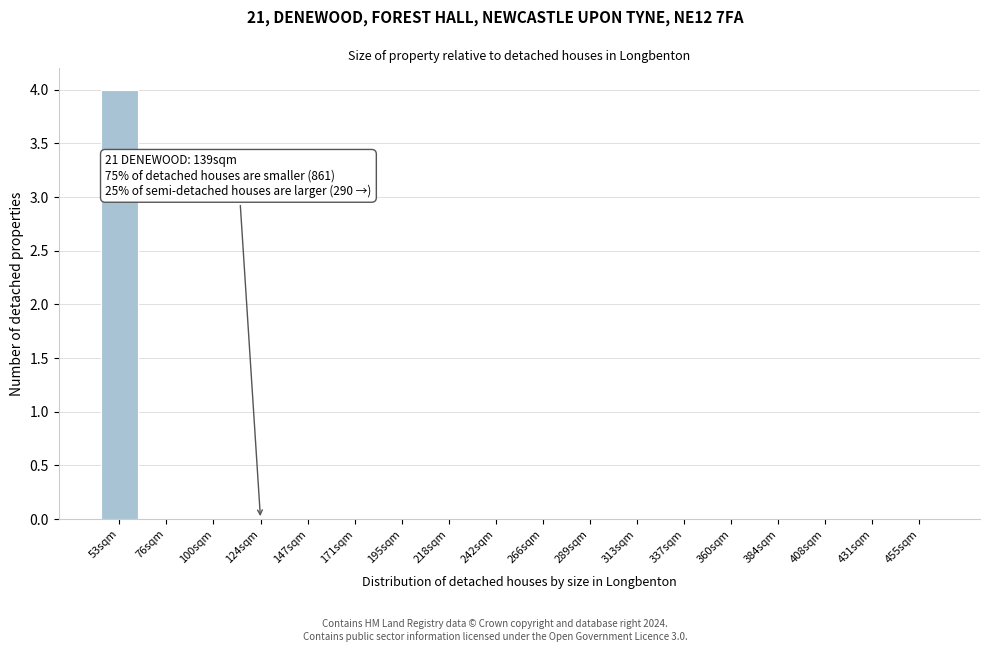

Reading left to right, list all the values displayed in this chart.

53sqm=4	76sqm=0	100sqm=0	124sqm=0	147sqm=0	171sqm=0	195sqm=0	218sqm=0	242sqm=0	266sqm=0	289sqm=0	313sqm=0	337sqm=0	360sqm=0	384sqm=0	408sqm=0	431sqm=0	455sqm=0